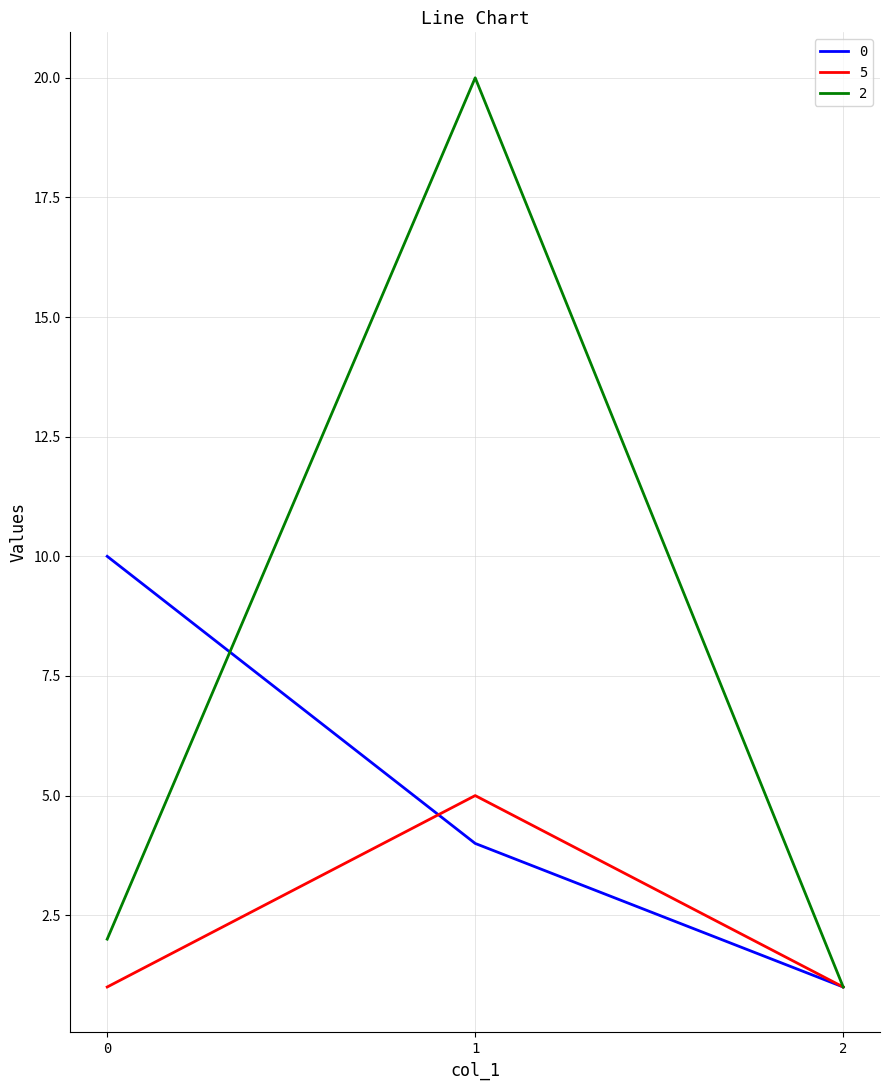

The 0 series shows 10 at 0. True or false?

True